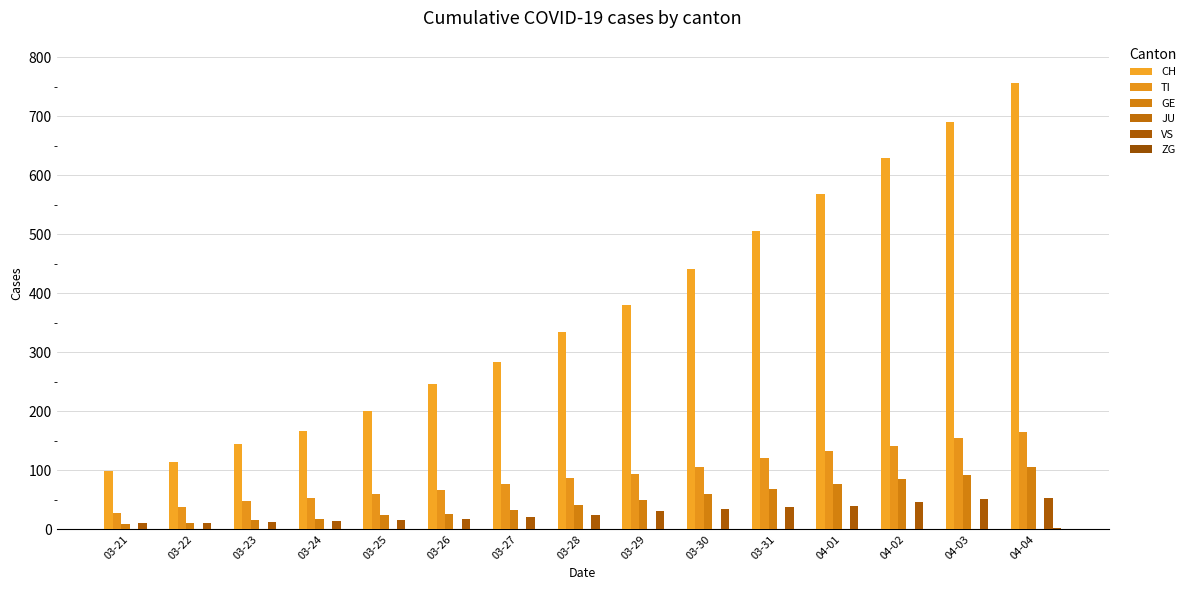

What position from the left is 03-30?

10